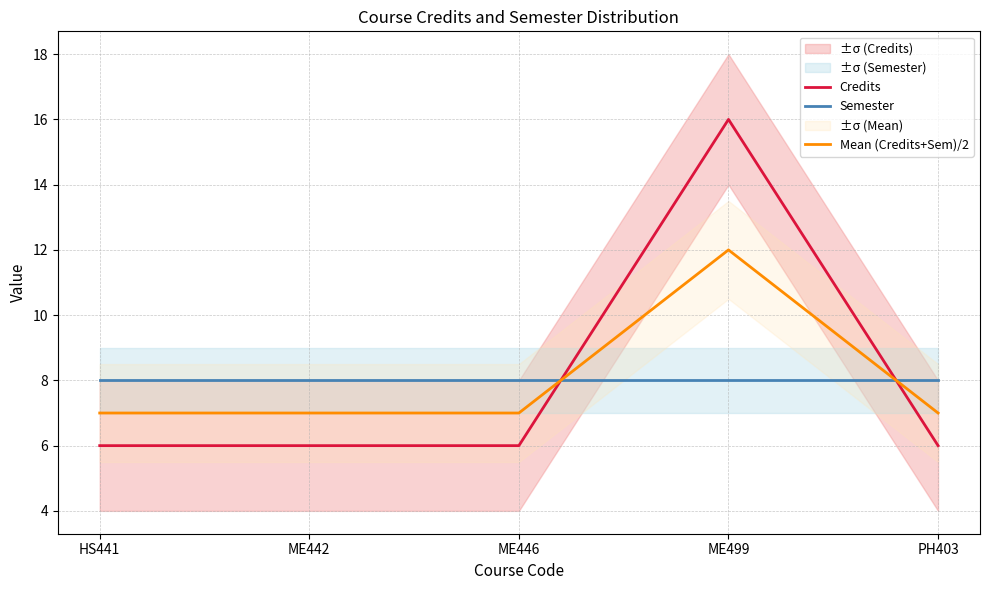

The Credits series shows 16 at ME499. True or false?

True